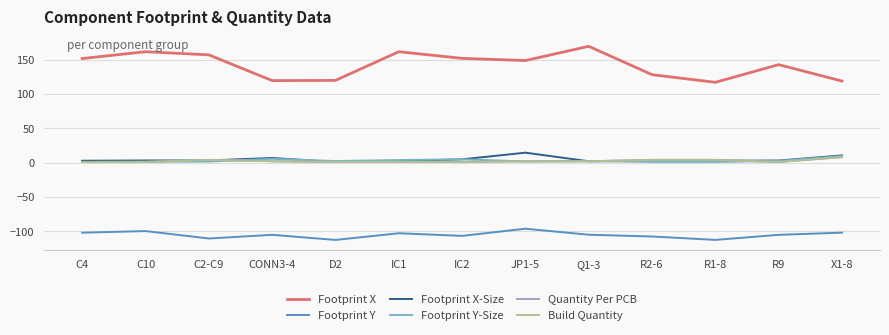

True or false: Footprint Y has a value of -178.1 at R1-8.

False